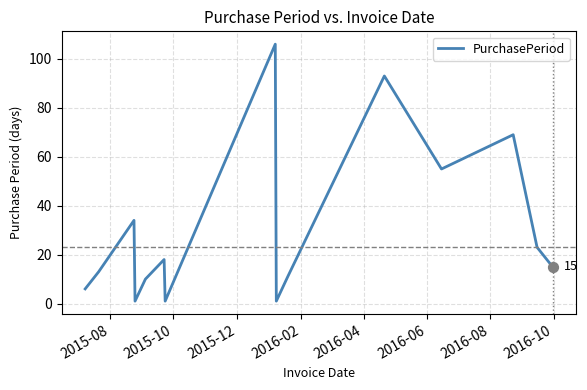

What is the maximum value shown in the chart?

106